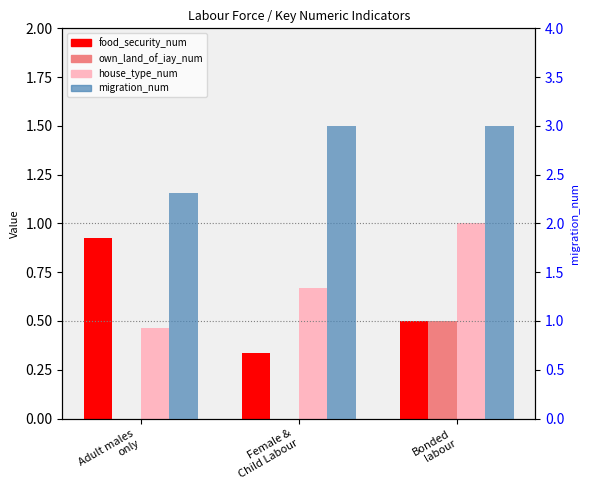

What position from the right is Adult males
only?

3